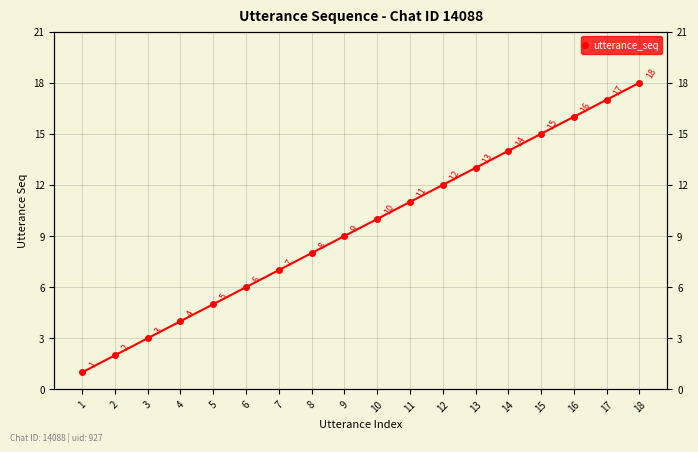

List the labels in order of value, smallest first.

1, 2, 3, 4, 5, 6, 7, 8, 9, 10, 11, 12, 13, 14, 15, 16, 17, 18